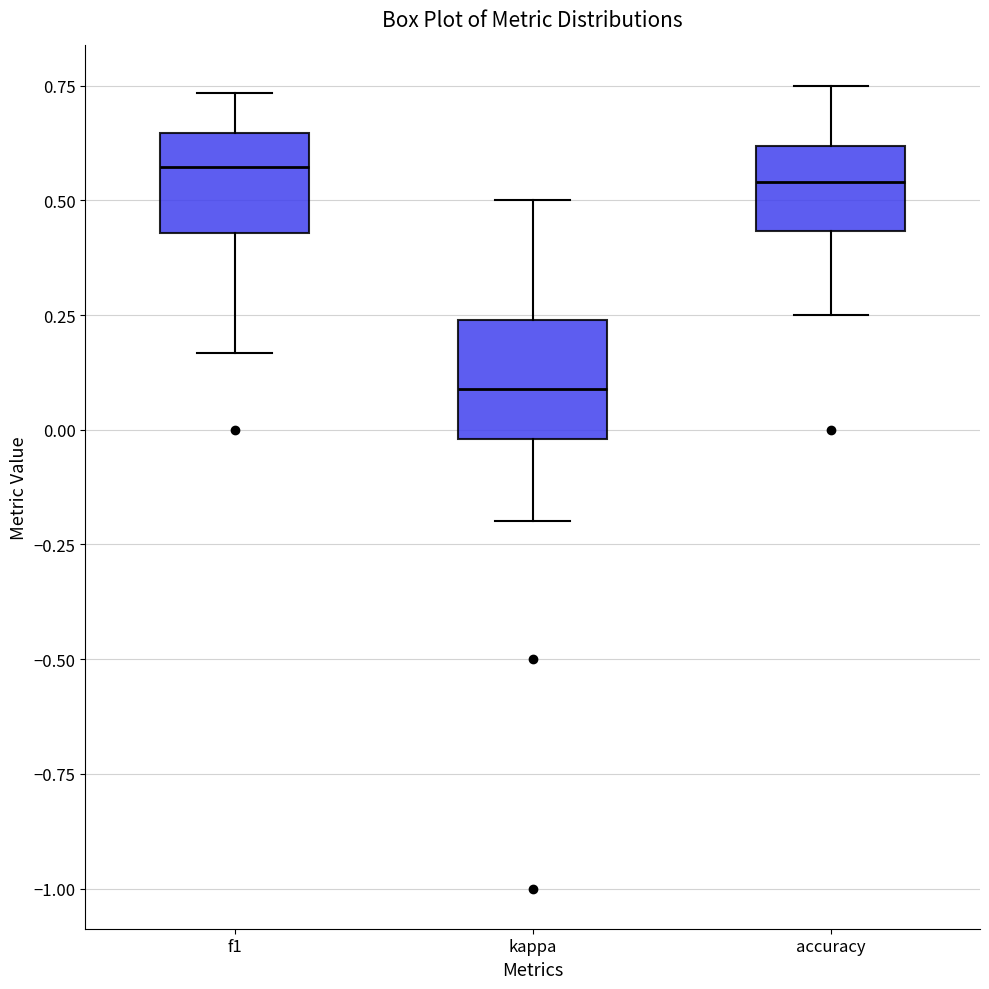

Where is the upper edge of the box for f1 on the y-axis? The values are not printed on the chart, so give them approximately, as read against the axis.

0.65